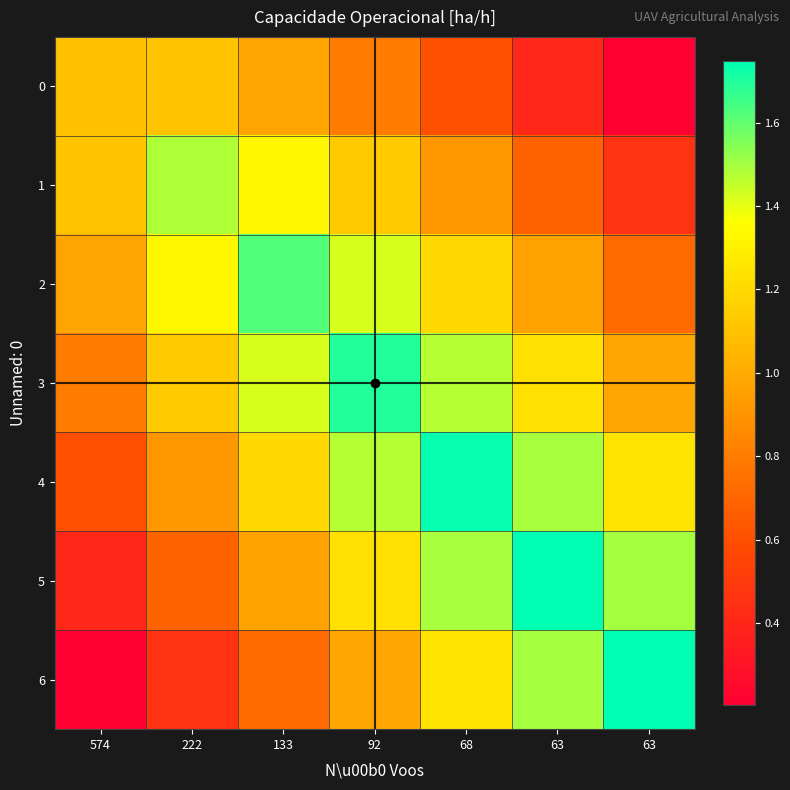

Reading left to right, list all the values displayed in this chart.

0: 574=1.1	222=1.1	133=1.0	92=0.8	68=0.6	63=0.4	63=0.2
1: 574=1.1	222=1.5	133=1.3	92=1.1	68=0.9	63=0.7	63=0.5
2: 574=1.0	222=1.3	133=1.6	92=1.4	68=1.2	63=1.0	63=0.7
3: 574=0.8	222=1.1	133=1.4	92=1.7	68=1.5	63=1.2	63=1.0
4: 574=0.6	222=0.9	133=1.2	92=1.5	68=1.7	63=1.5	63=1.2
5: 574=0.4	222=0.7	133=1.0	92=1.2	68=1.5	63=1.7	63=1.5
6: 574=0.2	222=0.5	133=0.7	92=1.0	68=1.2	63=1.5	63=1.7